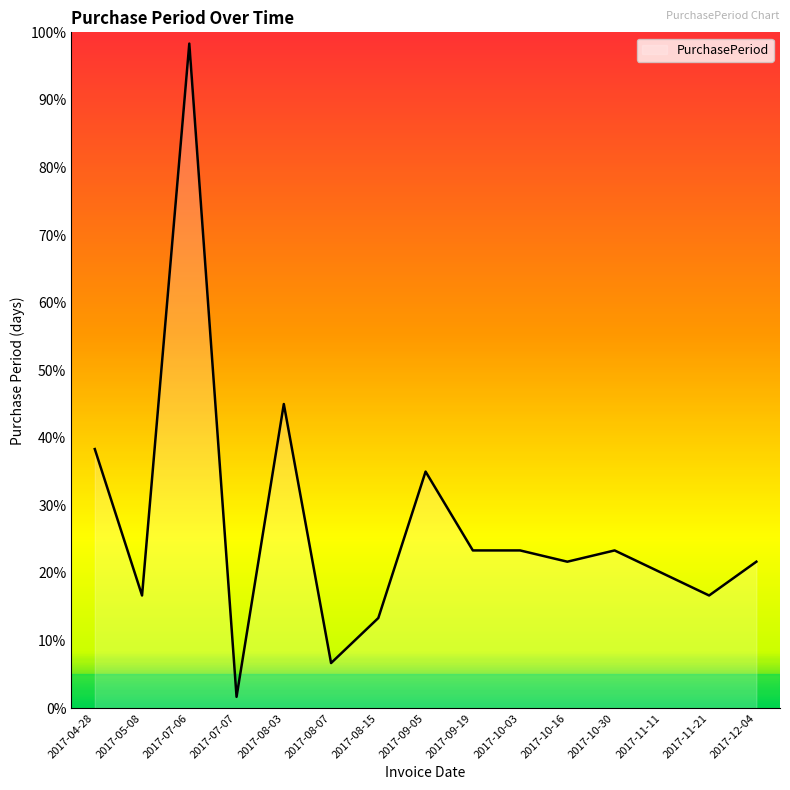

Reading right to left, extract all data points from this chart.

2017-12-04=21.7	2017-11-21=16.7	2017-11-11=20.0	2017-10-30=23.3	2017-10-16=21.7	2017-10-03=23.3	2017-09-19=23.3	2017-09-05=35.0	2017-08-15=13.3	2017-08-07=6.7	2017-08-03=45.0	2017-07-07=1.7	2017-07-06=98.3	2017-05-08=16.7	2017-04-28=38.3